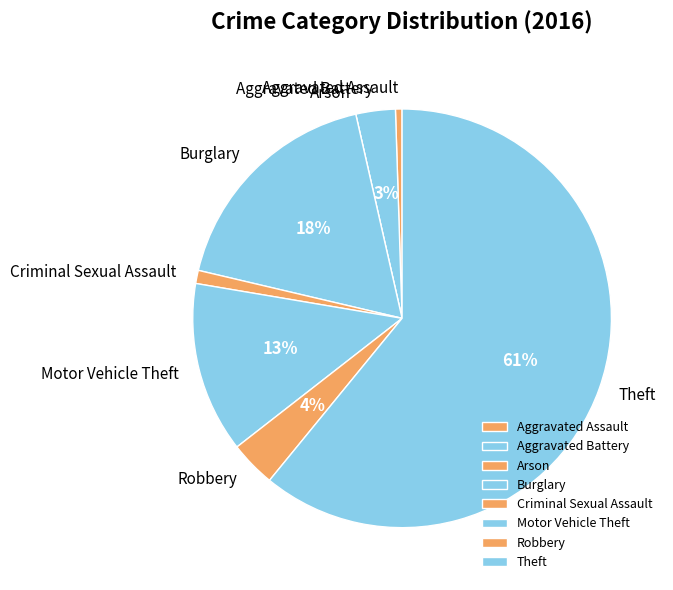

What percentage is the Aggravated Battery slice, to the nearest percent?

3%